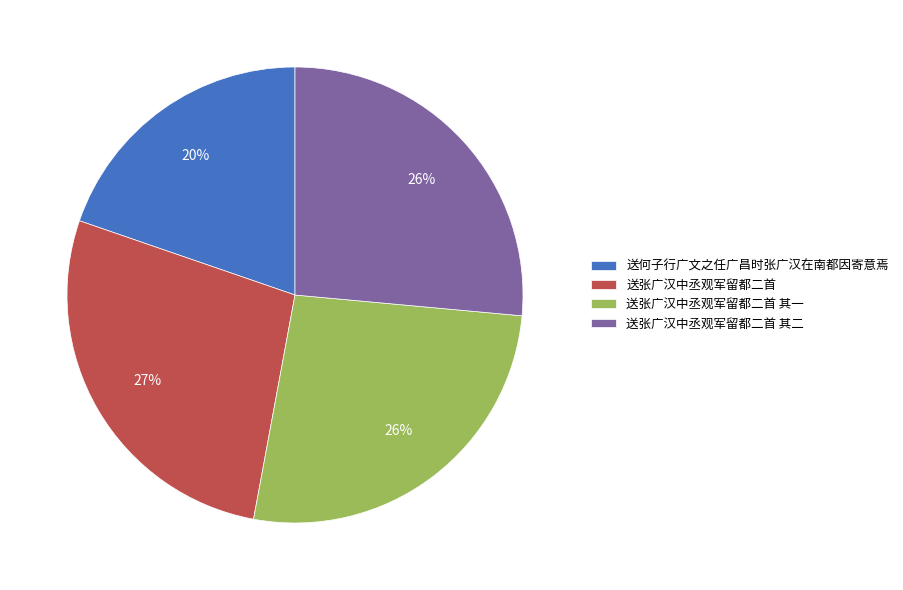

Does 送张广汉中丞观军留都二首 其一 account for over 50% of the chart?

No